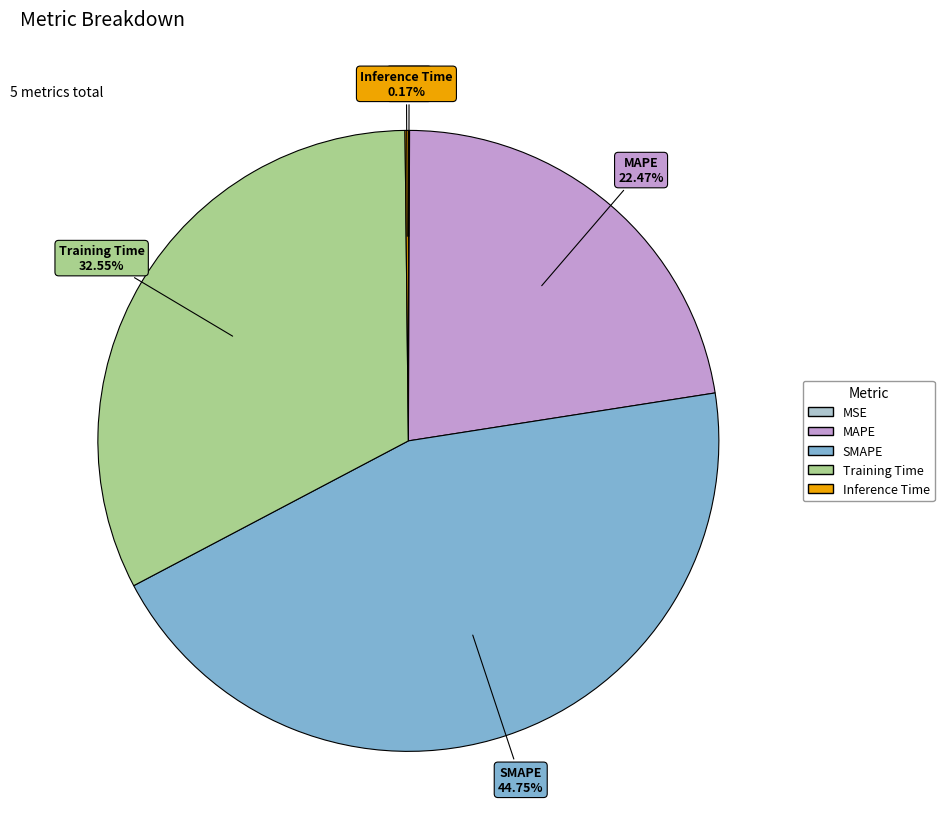

What is the largest slice in the pie chart?

SMAPE